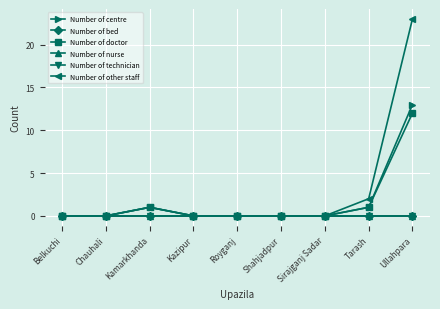

What position from the right is Chauhali?

8